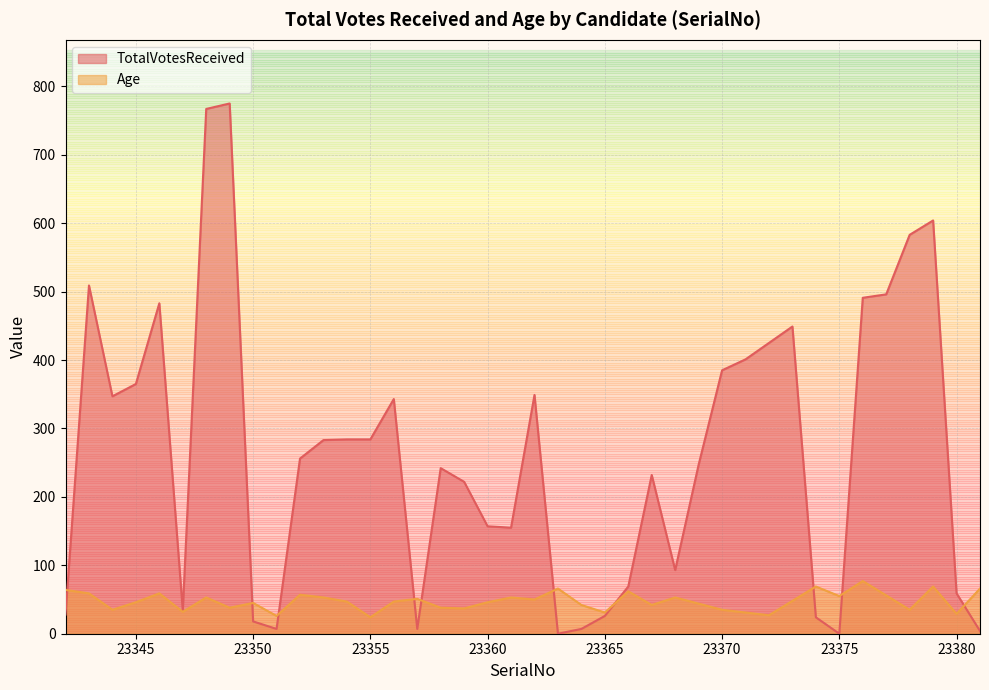

Reading left to right, transcribe all the data shown in this chart.

TotalVotesReceived: 28	509	347	365	483	34	767	775	18	7	256	283	284	284	343	7	242	222	157	155	349	0	7	26	69	232	93	247	385	401	425	449	24	0	491	496	583	604	59	4
Age: 64	59	35	46	59	32	53	38	45	26	57	53	47	24	47	51	38	37	46	53	50	66	42	31	62	42	53	44	35	31	27	48	69	55	77	56	35	69	29	66